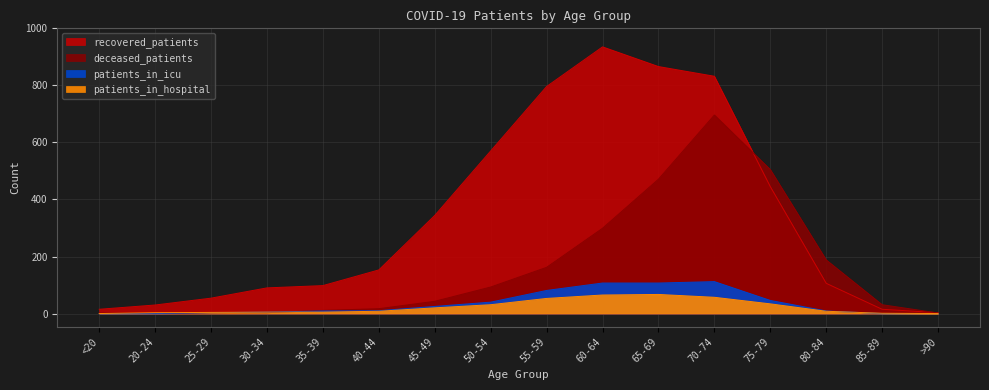

At how many categories does at least one series exceed 116?

9